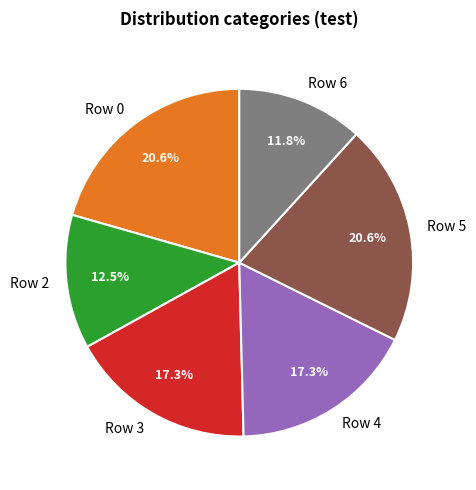

The Row 4 slice represents 17% of the pie. True or false?

True